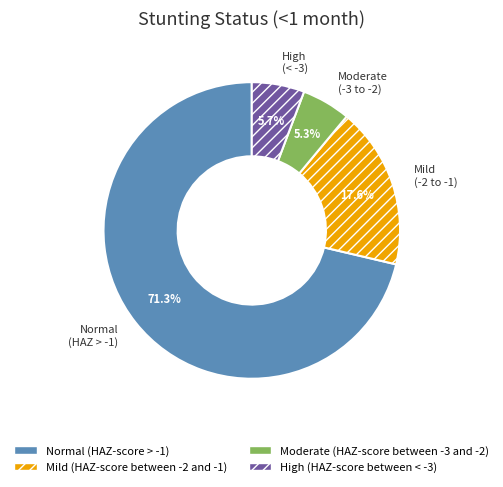

What percentage is the Moderate (HAZ-score between -3 and -2) slice, to the nearest percent?

5%